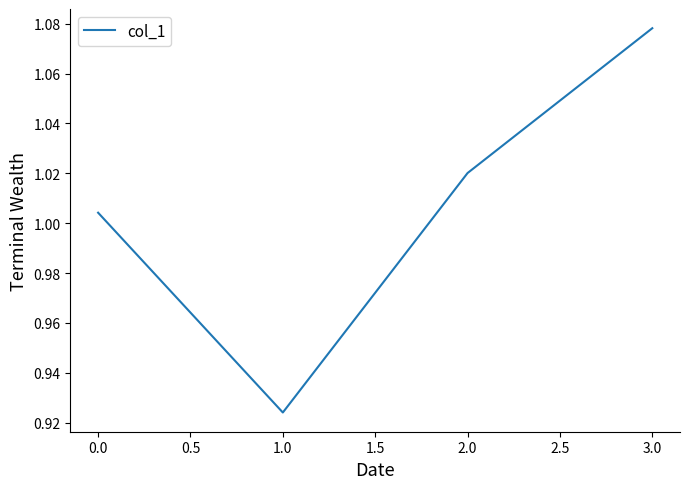

Does the chart display data point markers on the line(s)?

No